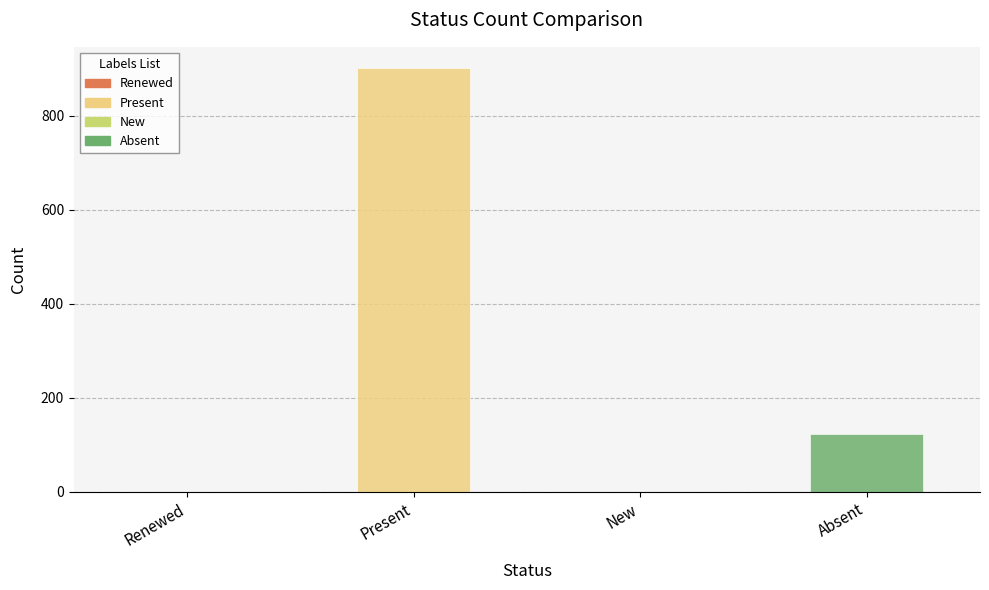

Reading left to right, what are all the values shown in this chart?

0	901	0	123